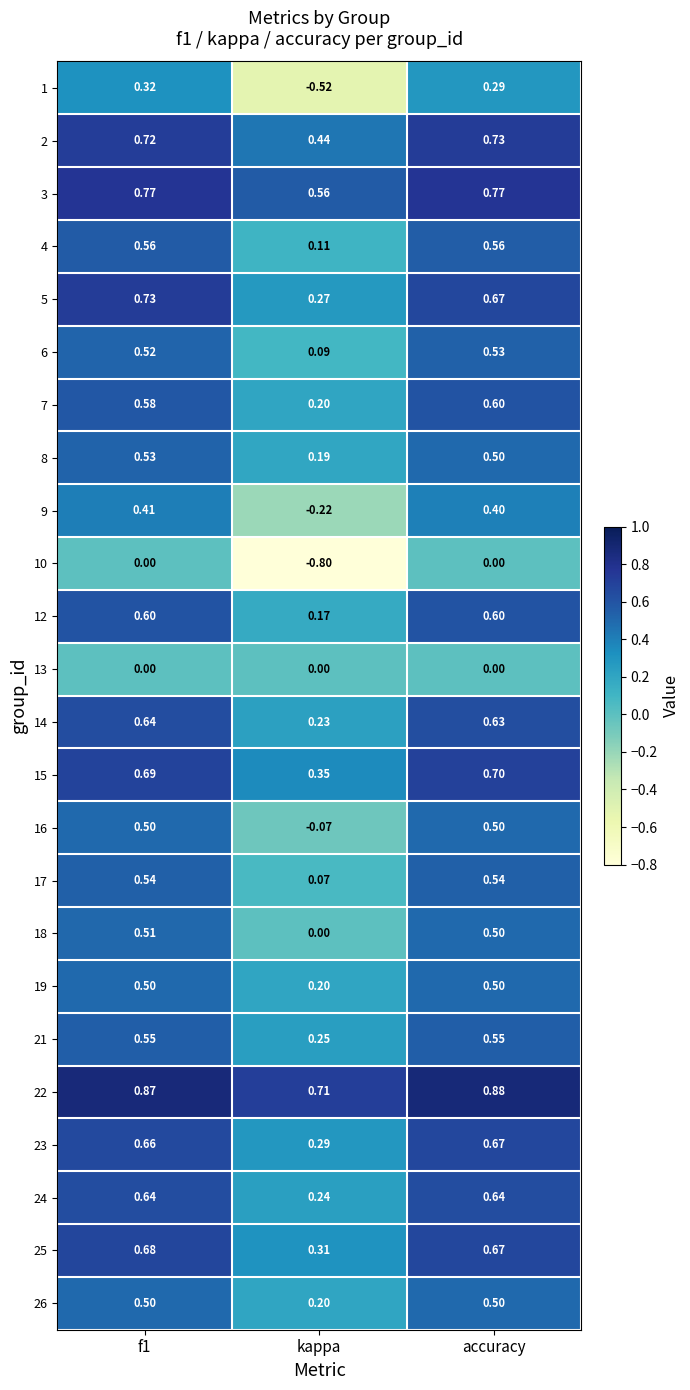

Is the value of 14 at accuracy greater than the value of 9 at f1?

Yes